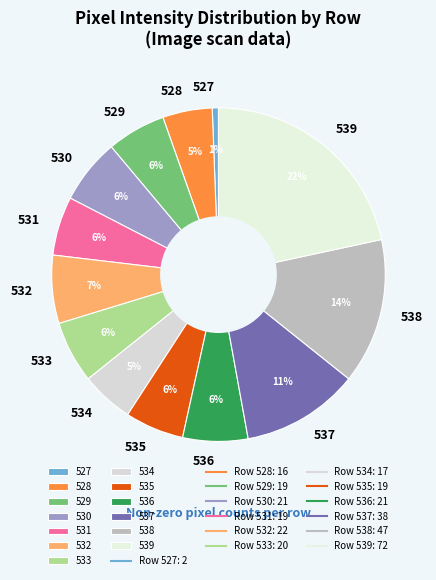

How many segments does this pie chart have?

13